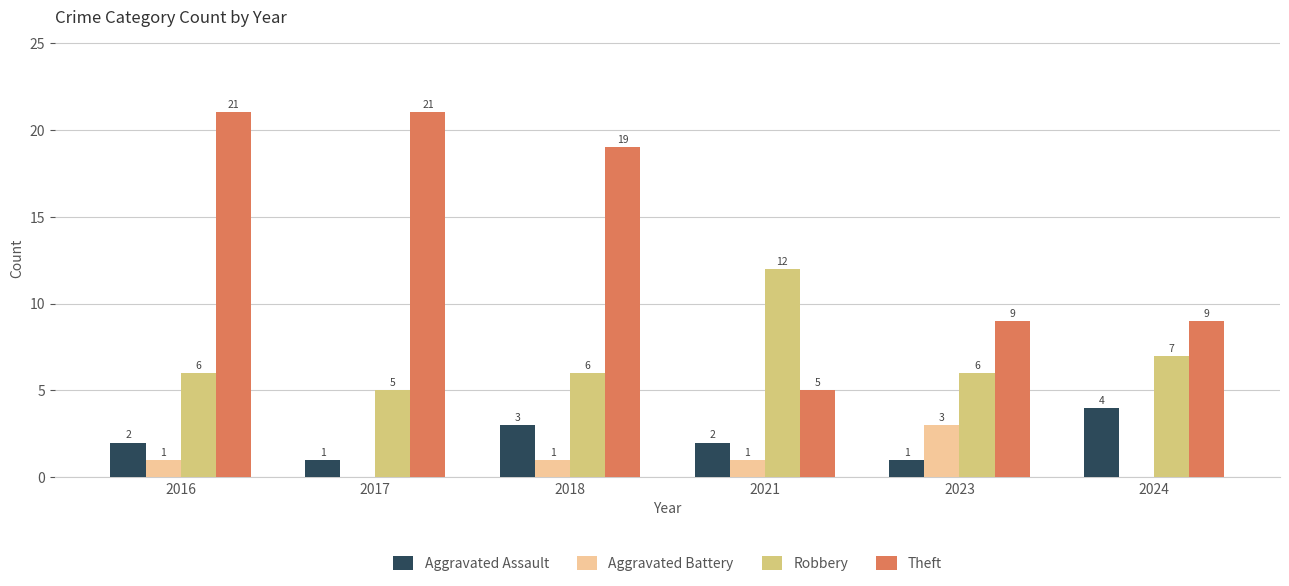

How many groups of bars are there?

6